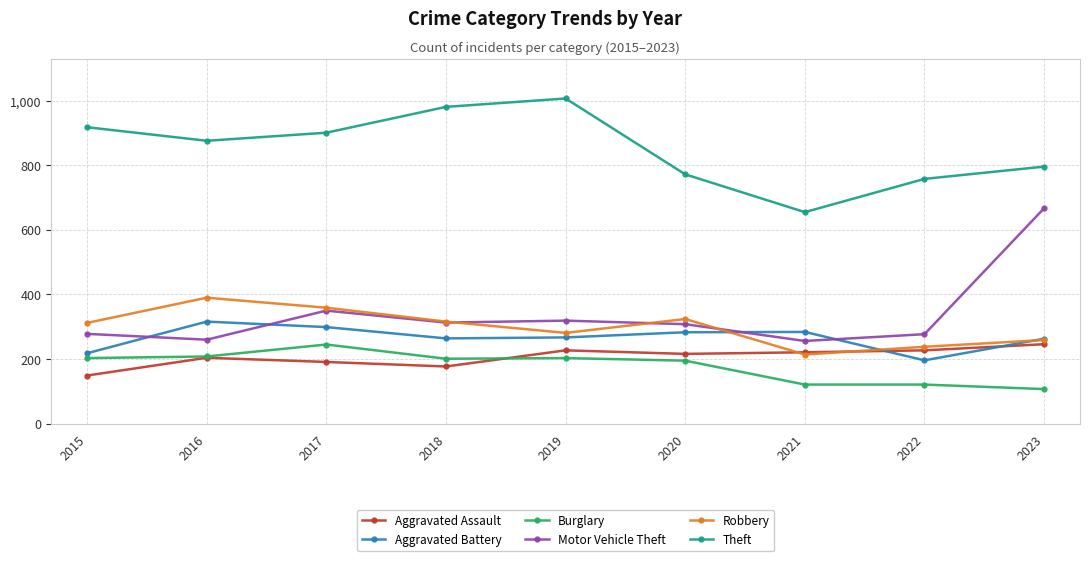

How many series are shown in this chart?

6